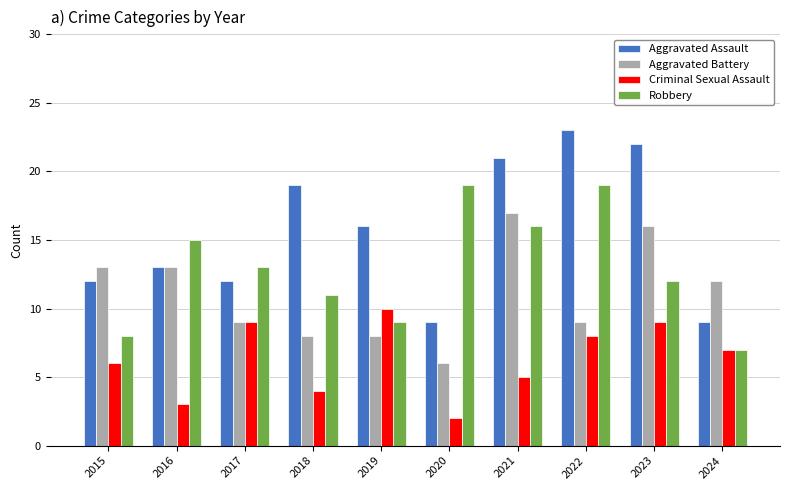

List the series in order of their peak value, lowest first.

Criminal Sexual Assault, Aggravated Battery, Robbery, Aggravated Assault